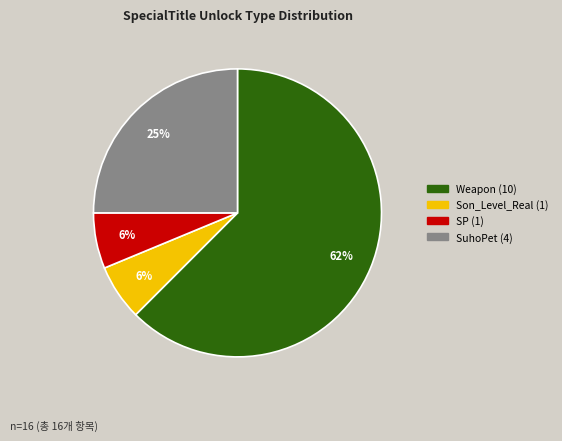

Which category has the biggest portion of the pie?

Weapon